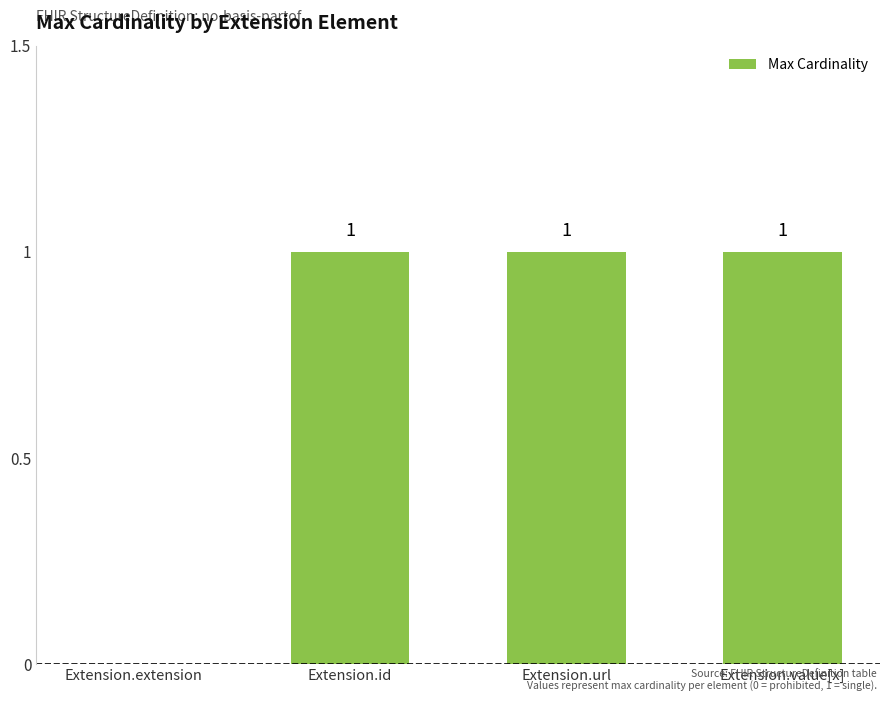

The chart shows a value of 0 at Extension.extension. True or false?

True